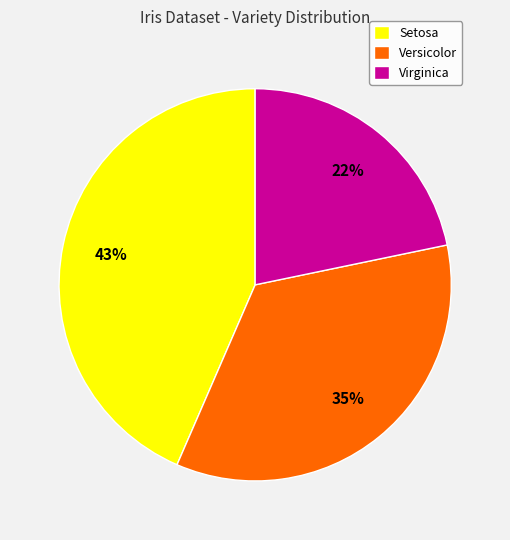

Do Versicolor and Setosa together represent more than half of the pie?

Yes